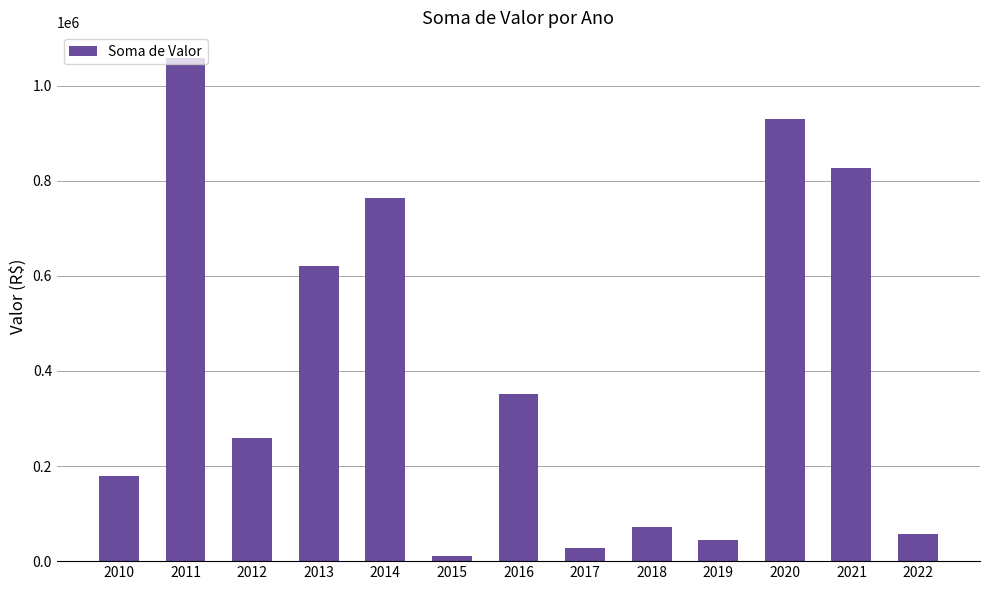

What is the value of the 10th bar from the left?

44745.3